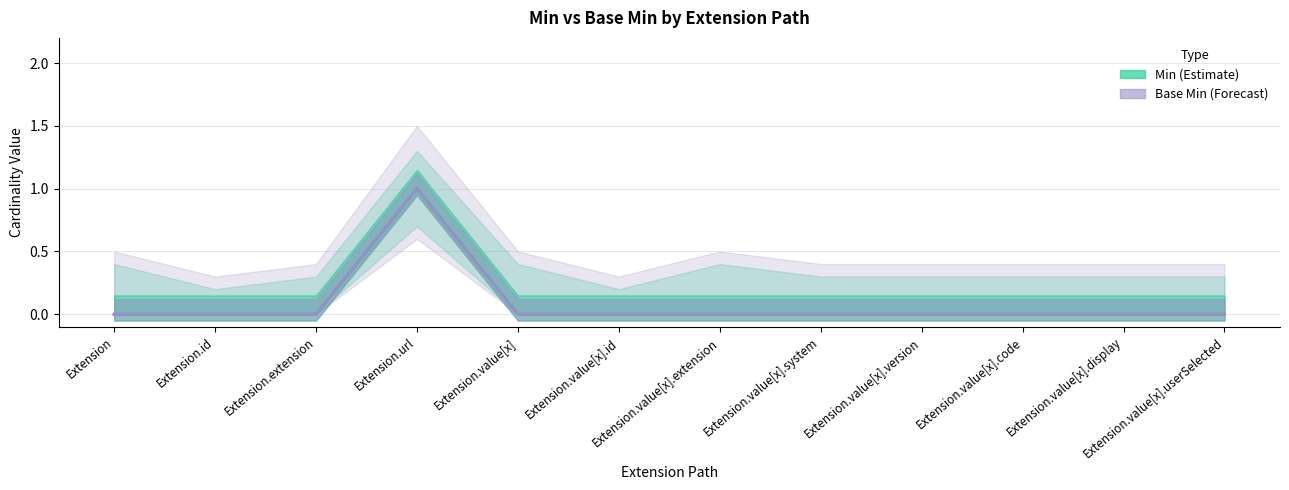

What is the difference between the maximum and minimum values in the Base Min series?

1